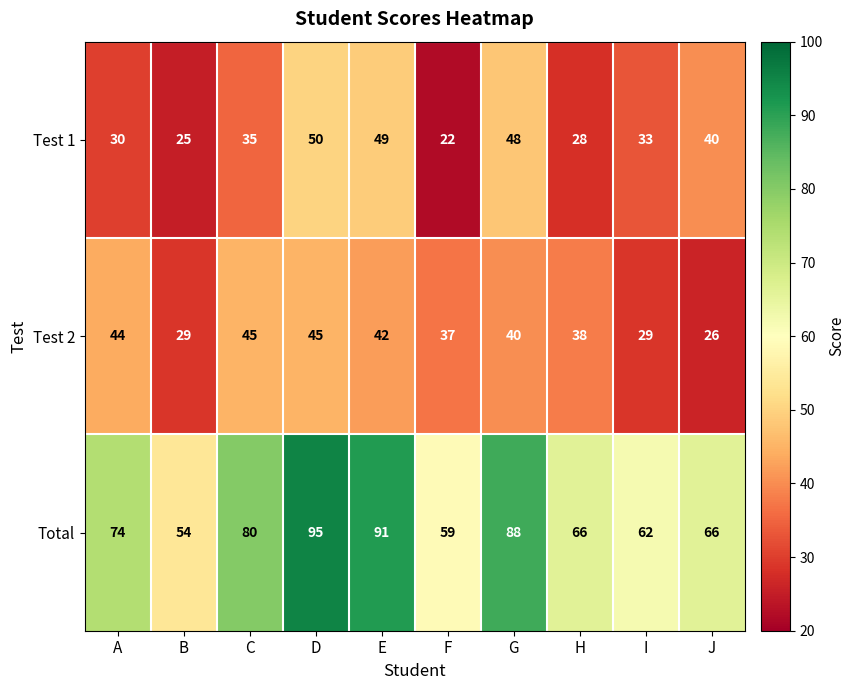

What is the smallest value displayed?

22